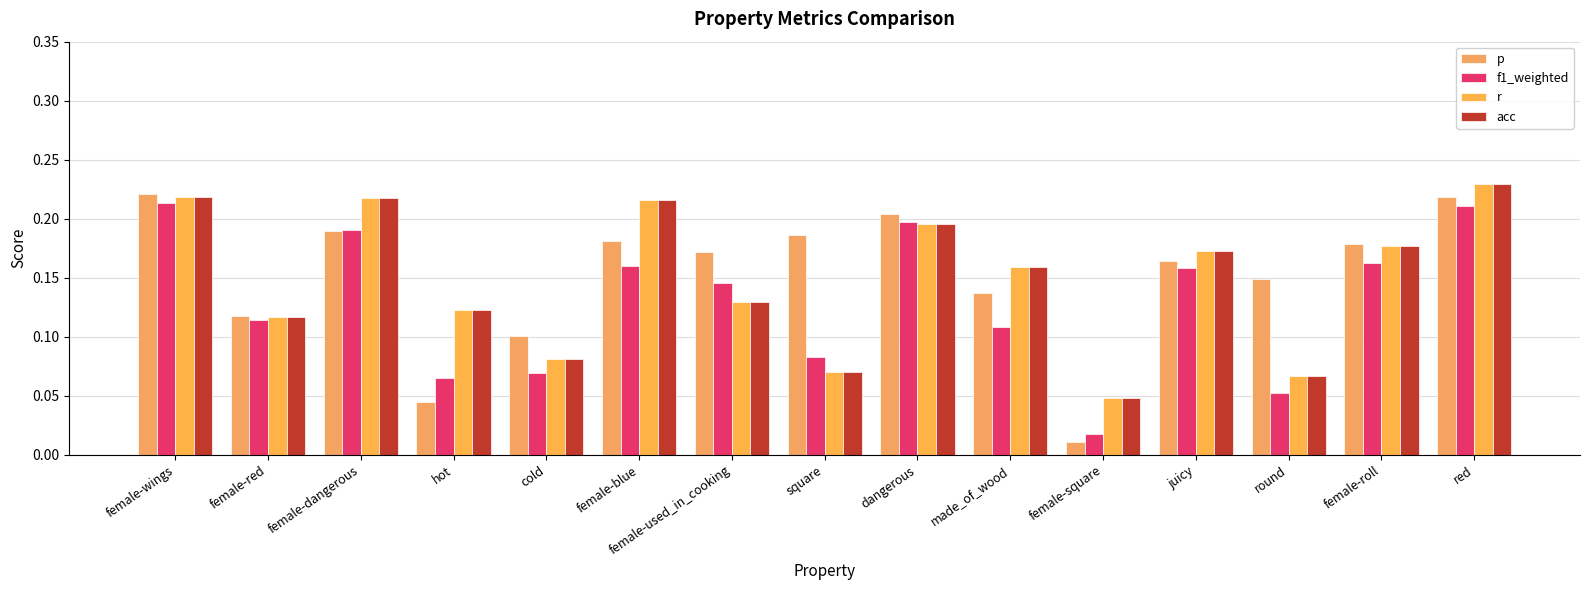

What is the difference between the second highest and second lowest values in the acc series?

0.2